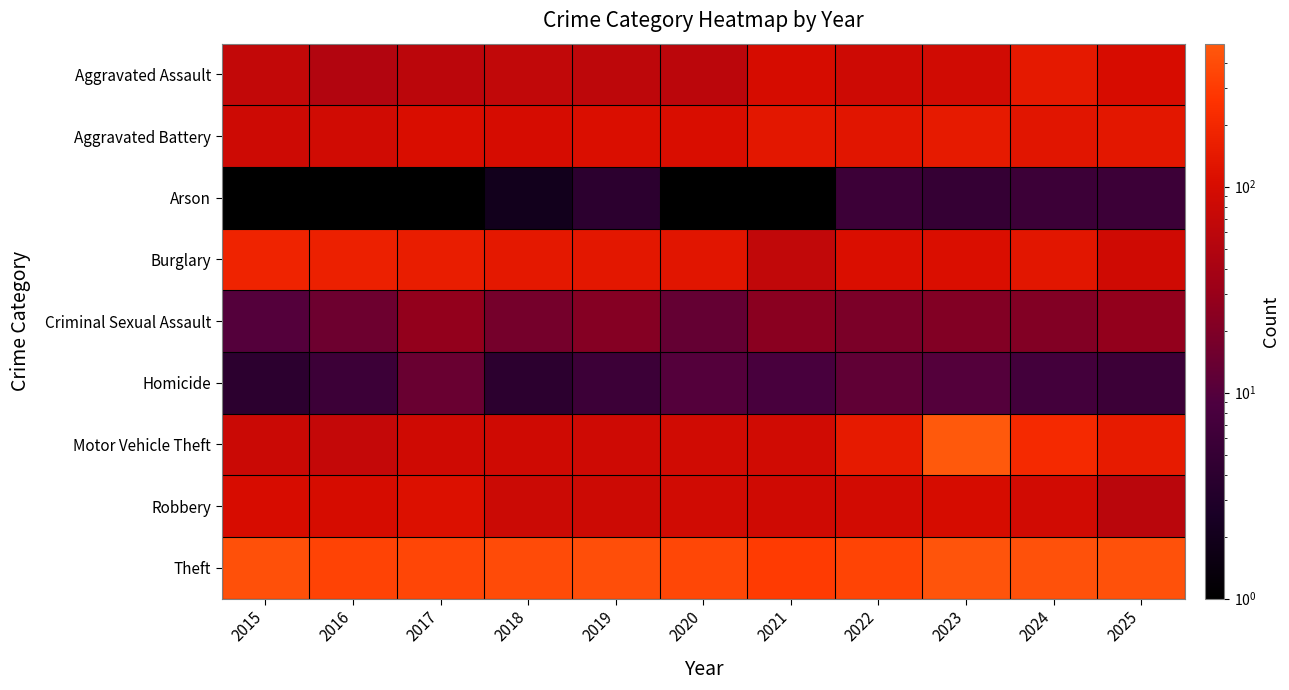

Between 2021 and 2022, which series saw the biggest shift?

Motor Vehicle Theft